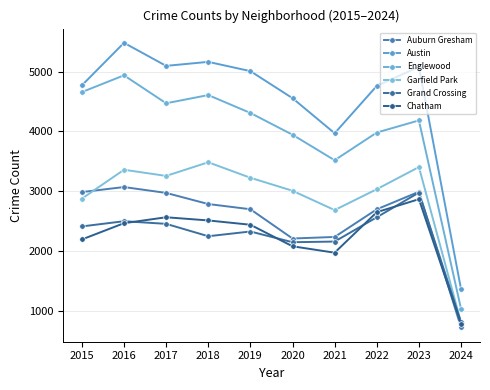

Between 2022 and 2015, which is larger?

2015